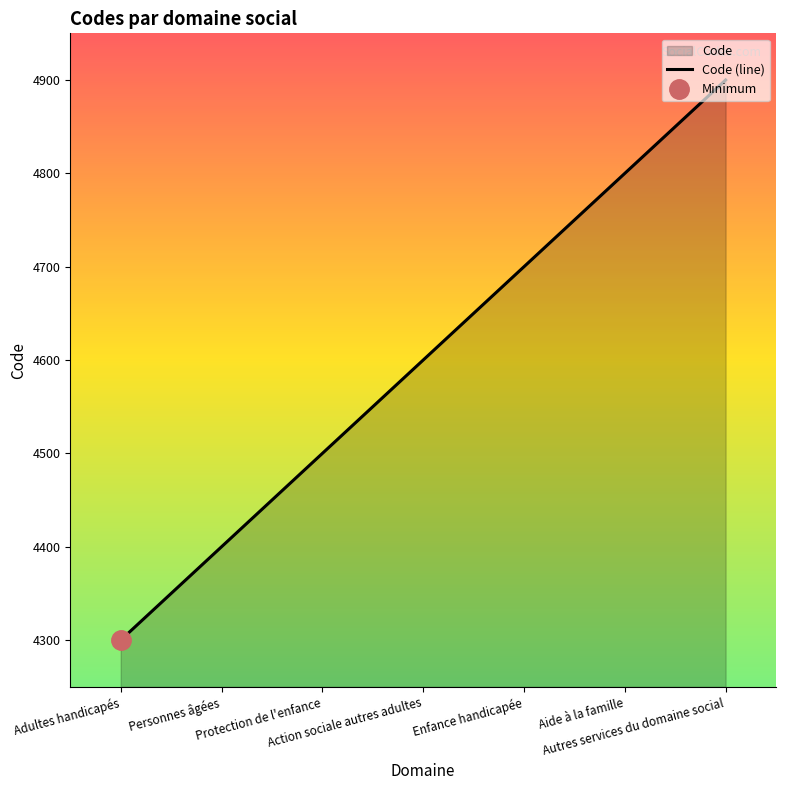

What position from the left is Aide à la famille?

6